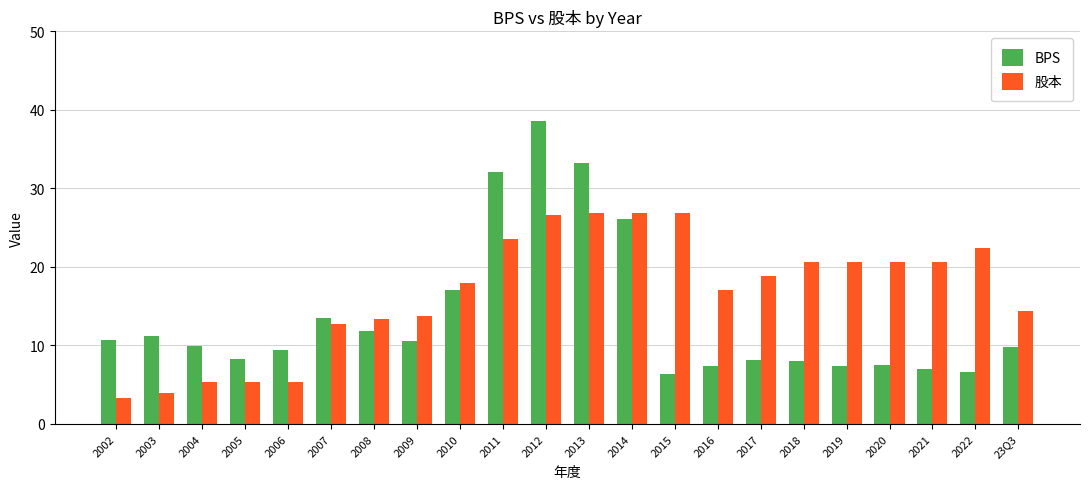

What is the smallest value displayed?

3.3